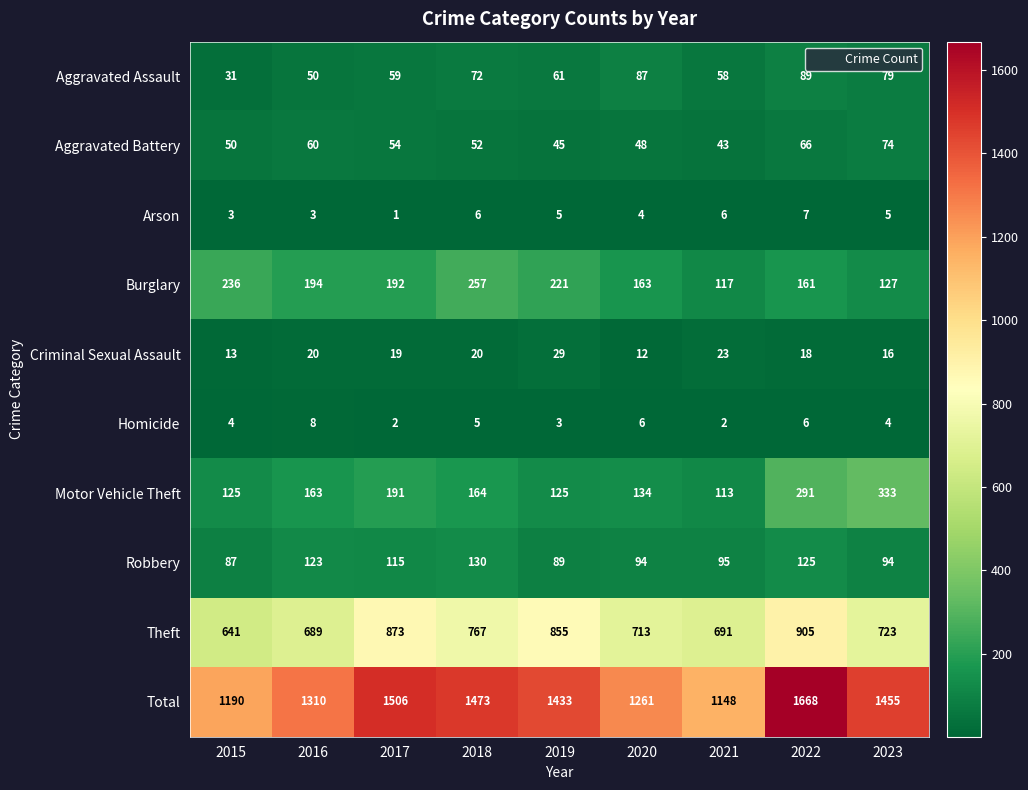

At which category is the sum across all series the highest?

2022